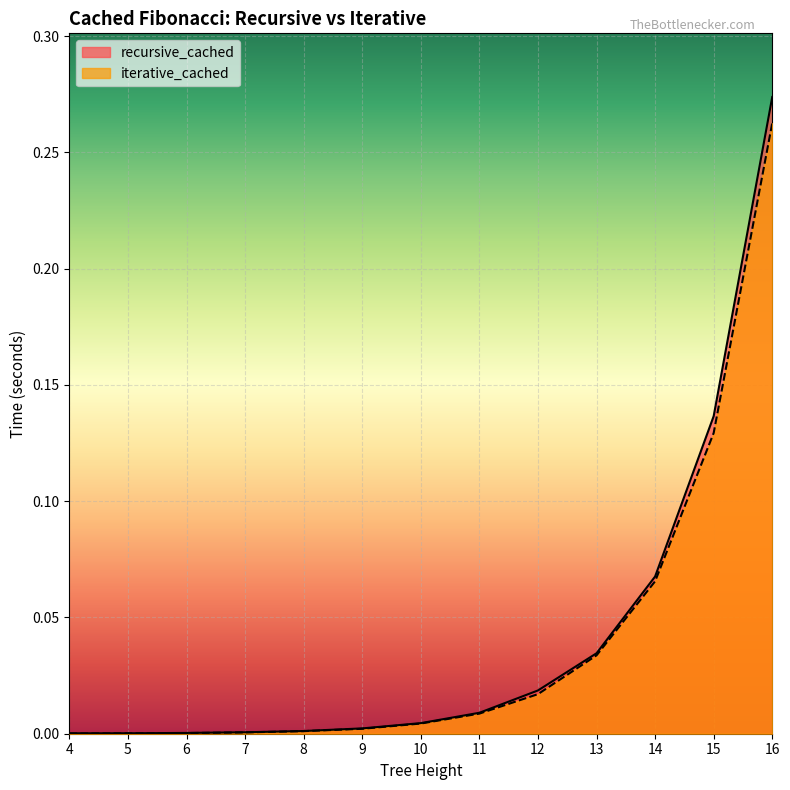

Which series has the largest total across all categories?

recursive_cached